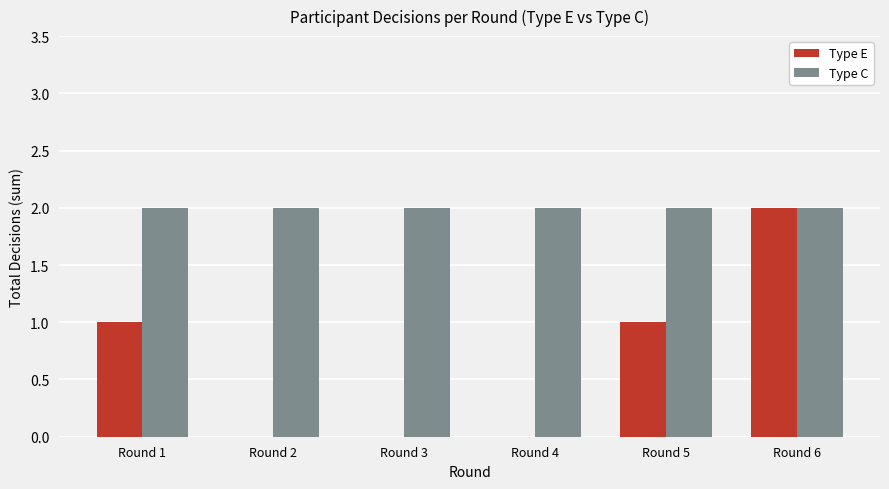

What is the total value across all series at Round 2?

2